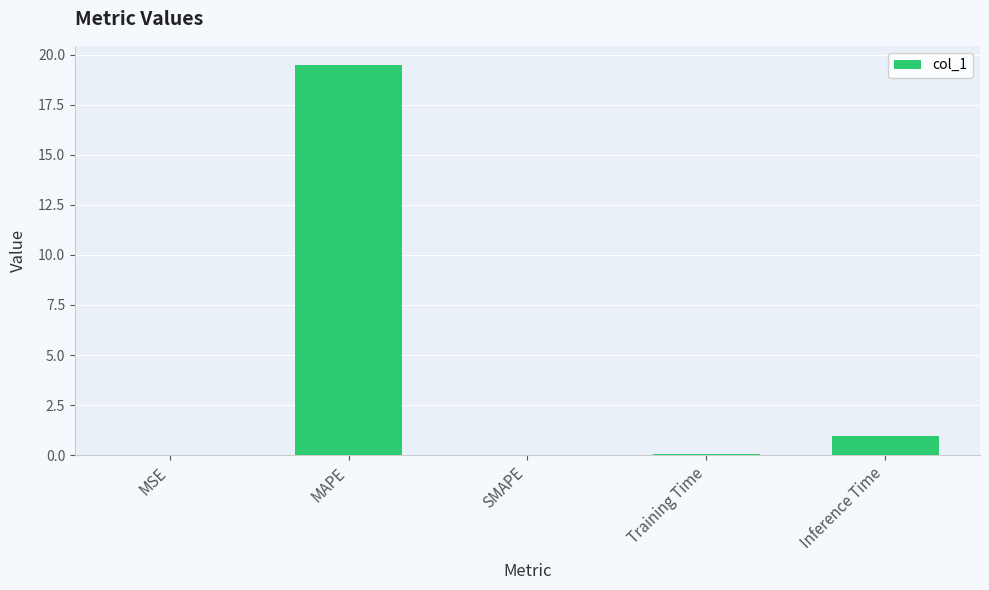

What is the sum of all values?

20.5